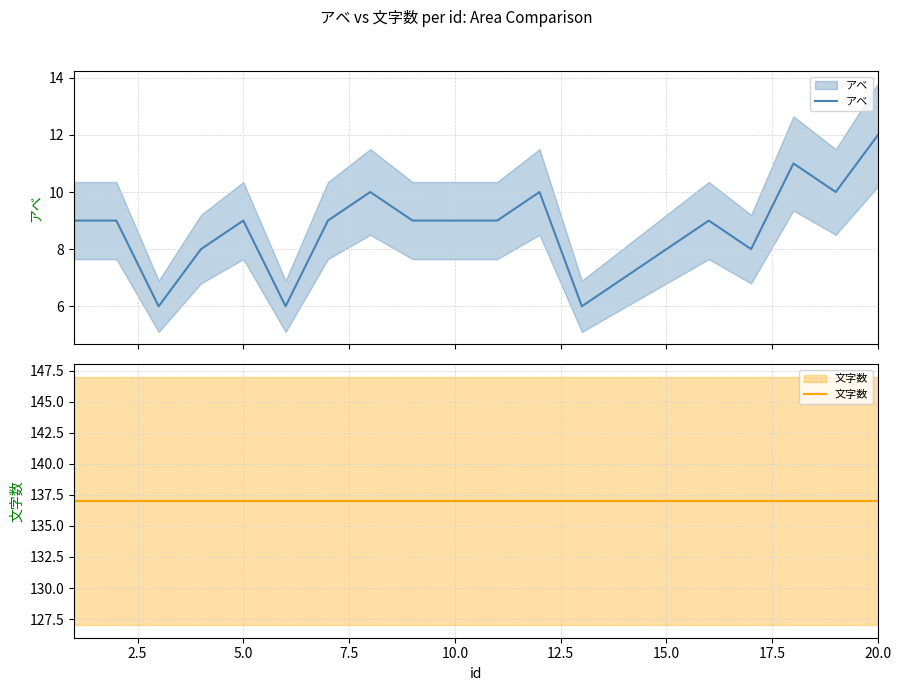

How many data points in アベ are above 9?

5